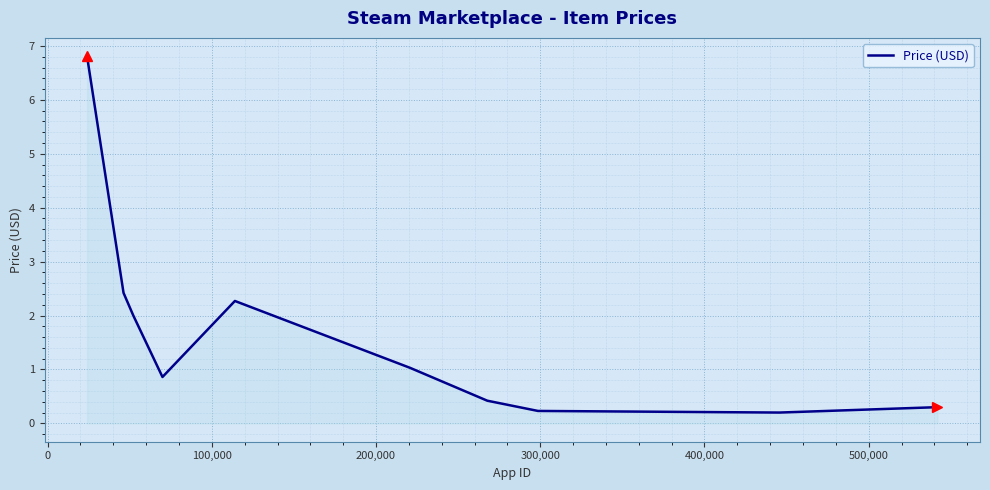

Does the chart have visible grid lines?

Yes